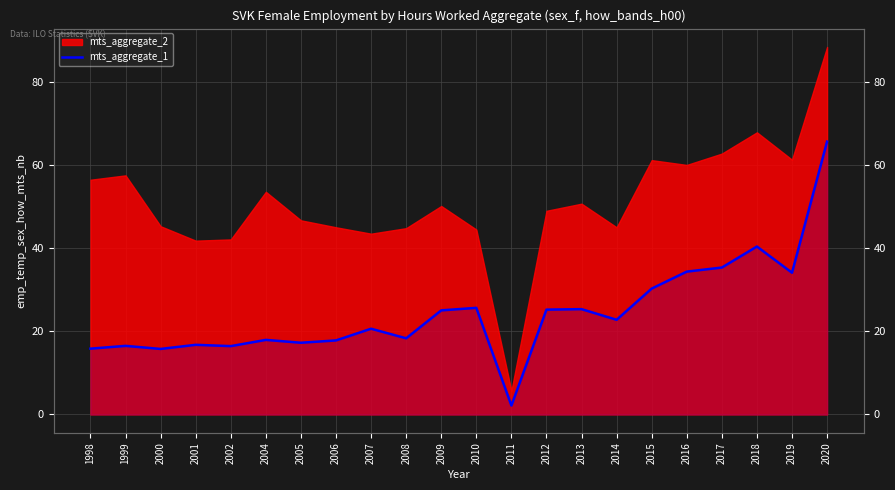

At which label is the value closest to 33?

2019